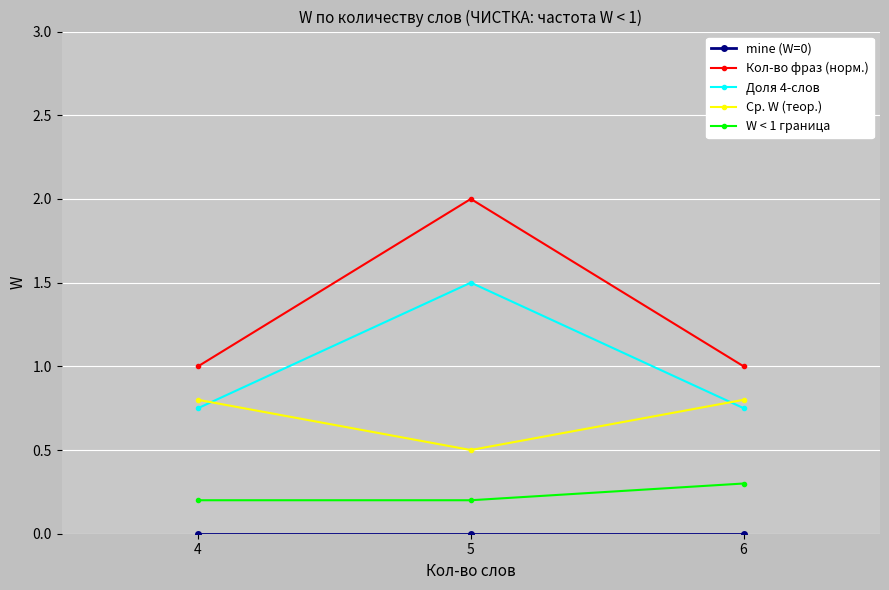

Is the value of Доля 4-слов at 5 greater than the value of Ср. W (теор.) at 6?

Yes